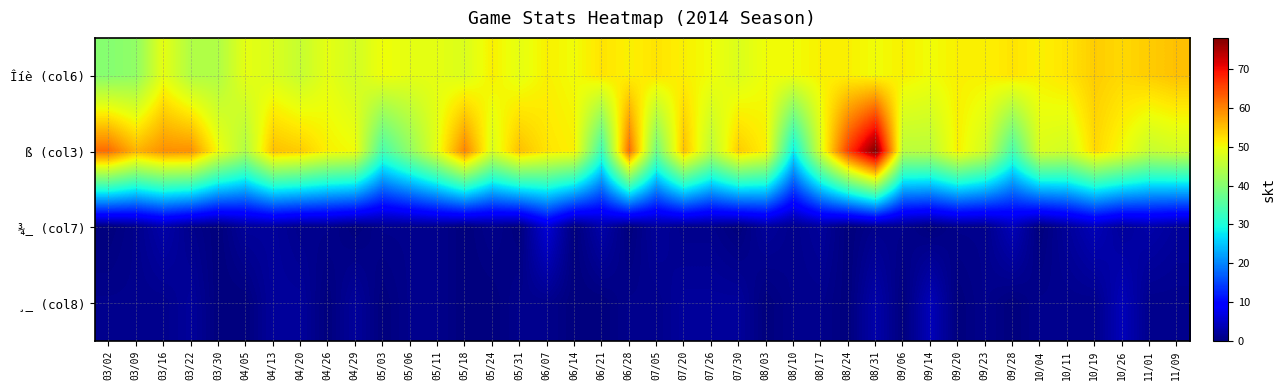

At which category is the sum across all series the highest?

08/31